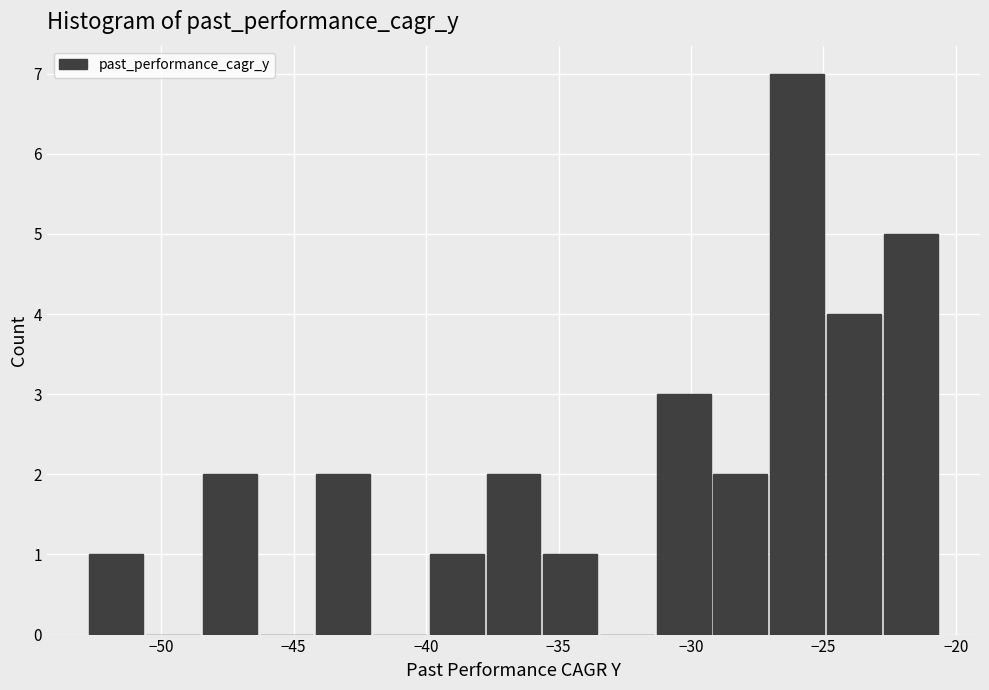

Reading left to right, transcribe this chart: for each bar, give the range it covers on the x-axis and its height. Neither the bar edges nor the heights are printed on the chart, so give them approximately, as read against the axes.

-52.5 to -50.5: 1
-50.5 to -48.5: 0
-48.5 to -46.5: 2
-46.5 to -44.0: 0
-44.0 to -42.0: 2
-42.0 to -40.0: 0
-40.0 to -37.5: 1
-37.5 to -35.5: 2
-35.5 to -33.5: 1
-33.5 to -31.5: 0
-31.5 to -29.0: 3
-29.0 to -27.0: 2
-27.0 to -25.0: 7
-25.0 to -22.5: 4
-22.5 to -20.5: 5